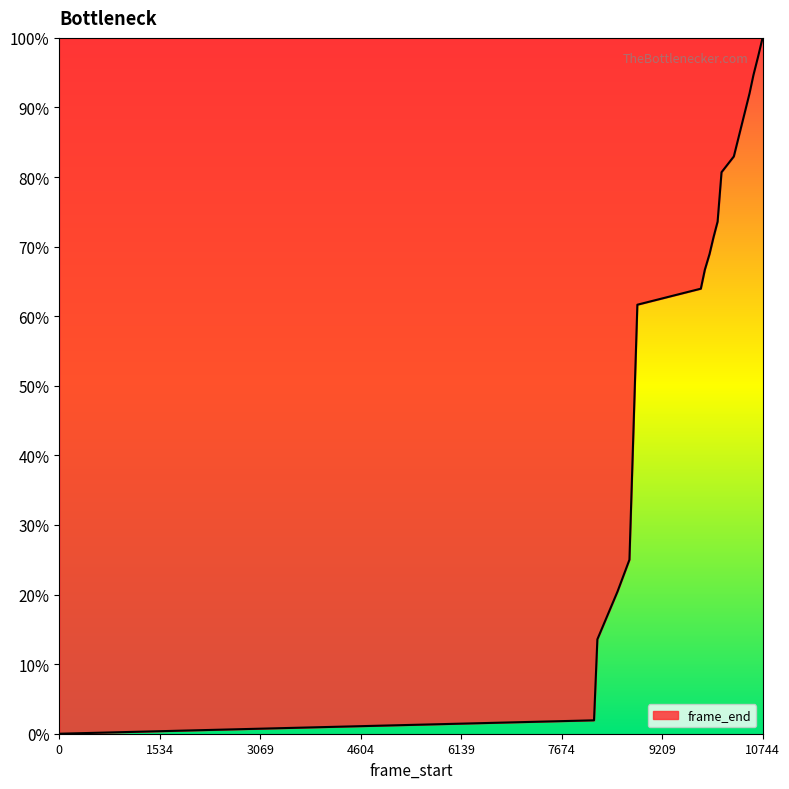

Reading left to right, what are all the values shown in this chart?

0.0	1.9	13.6	20.4	25.0	61.7	64.0	66.7	68.9	71.3	73.6	80.7	83.0	85.2	87.5	89.8	92.0	94.7	97.3	100.0